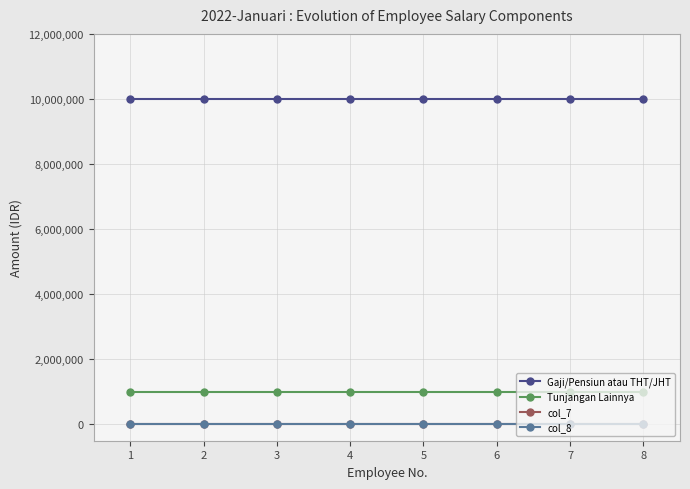

Is this an area chart (filled region under the line)?

No